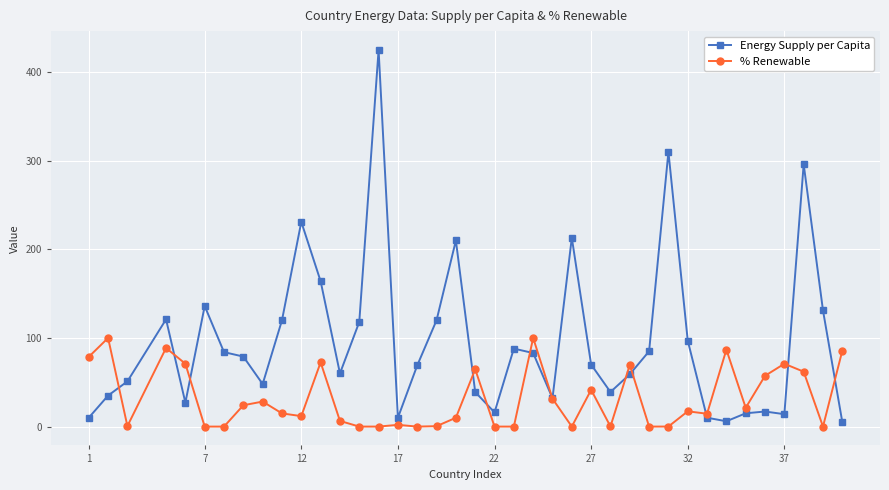

Which series has the largest total across all categories?

Energy Supply per Capita